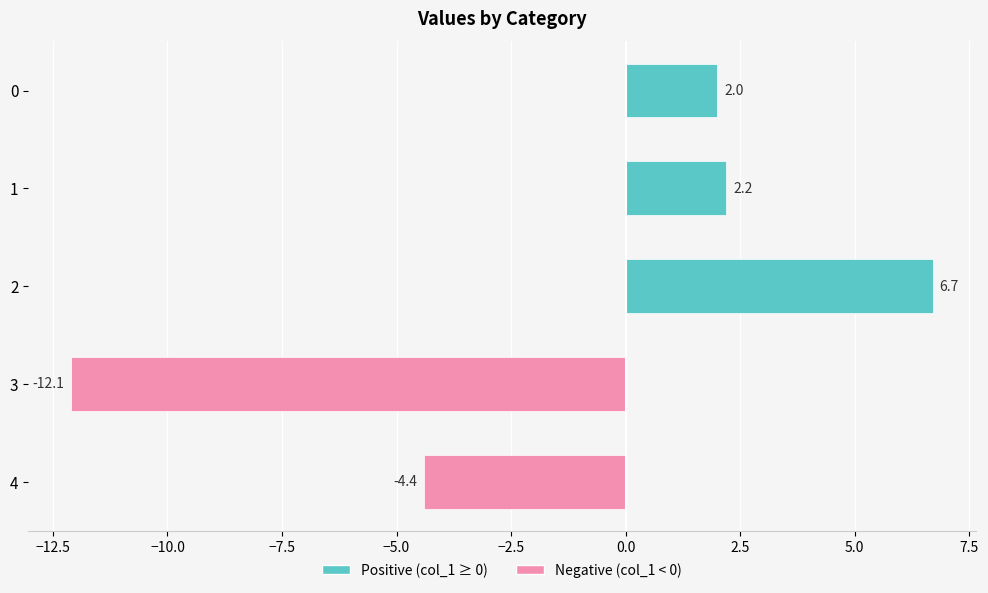

What is the change in value from 1 to 4?

-6.6